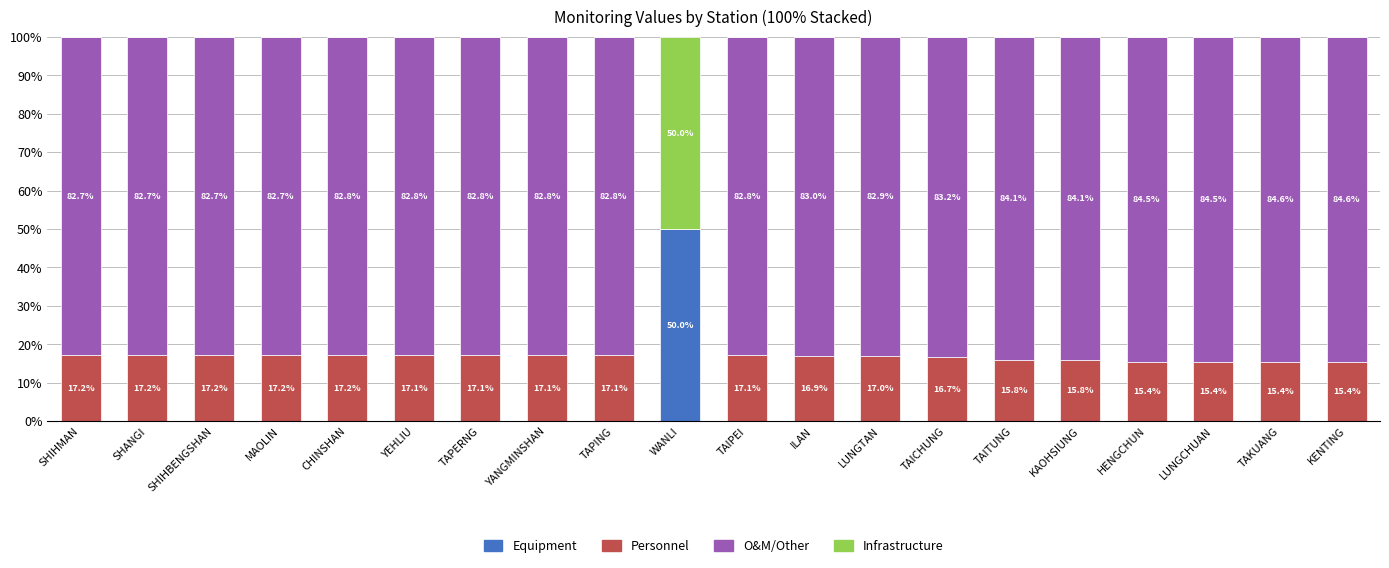

The Equipment series shows 0.0 at ILAN. True or false?

True